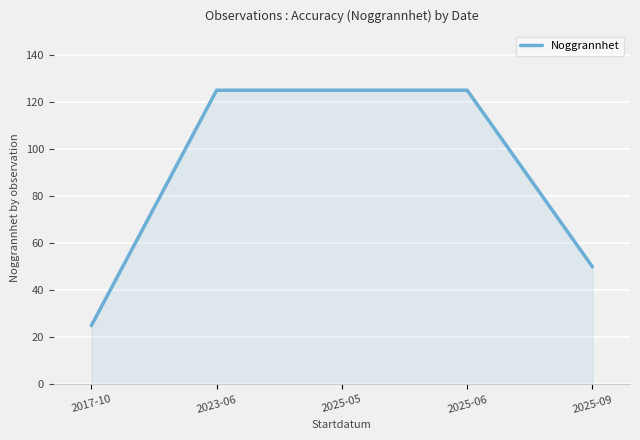

What is the approximate value at 2025-09, to the nearest 50?

50